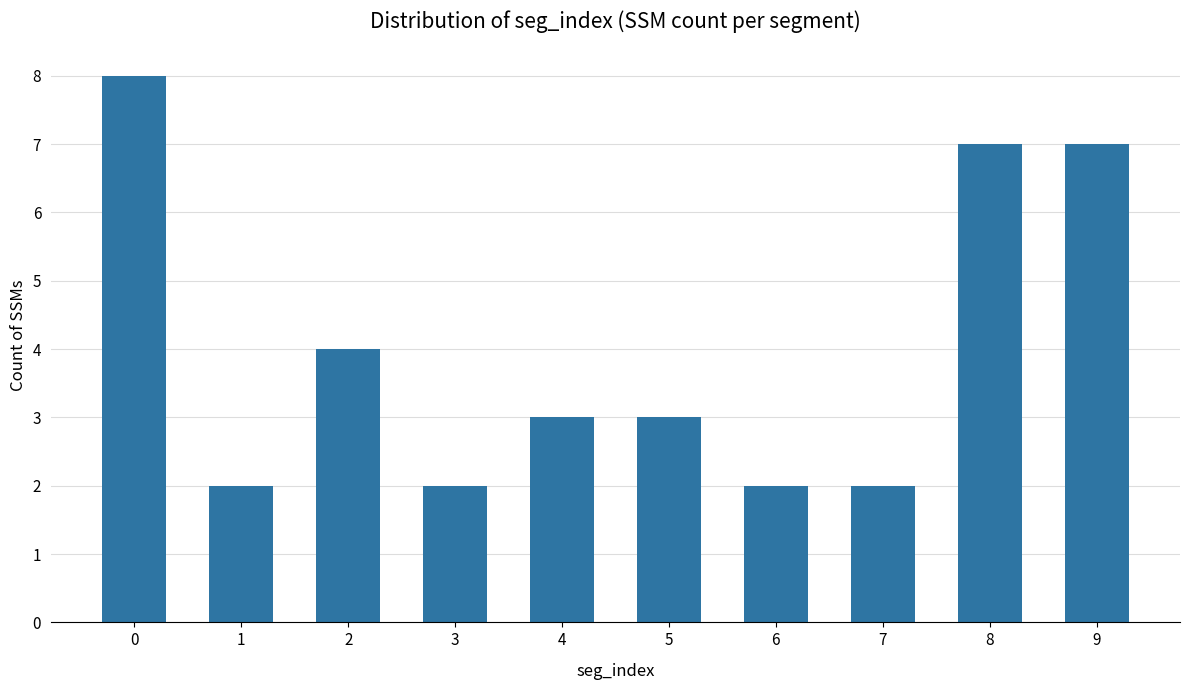

The chart shows a value of 3 at 5. True or false?

True